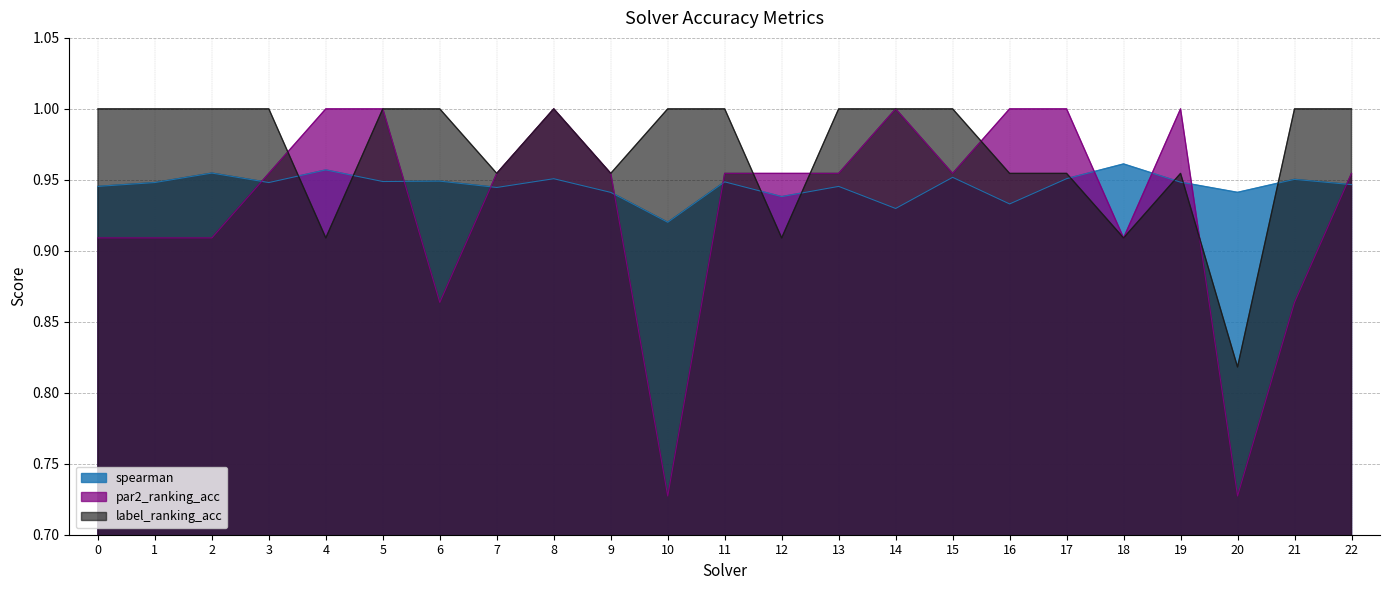

What is the total value across all series at 7?

2.9